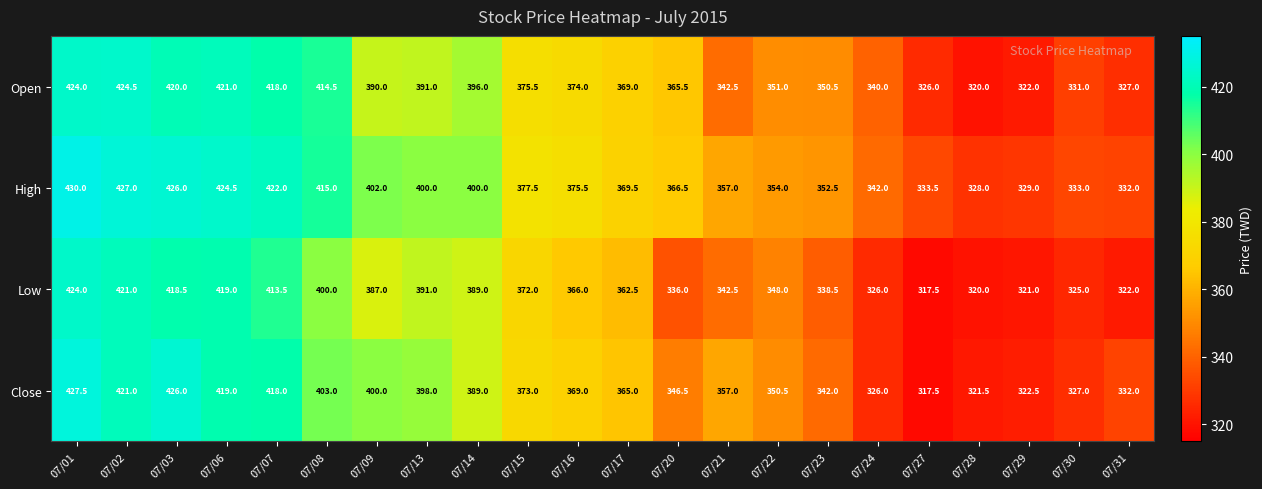

How many values in the Open series are below 374?

11